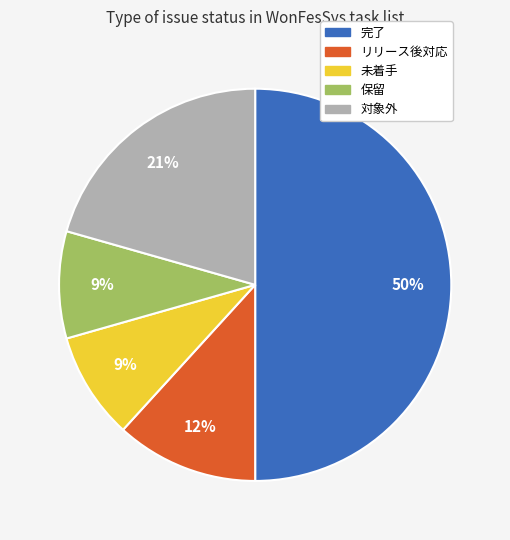

Combined, do リリース後対応 and 保留 account for over 50%?

No